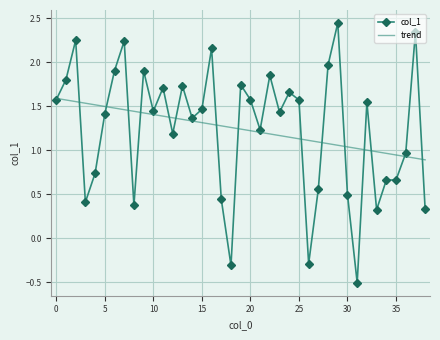

What is the minimum value shown in the chart?

-0.5